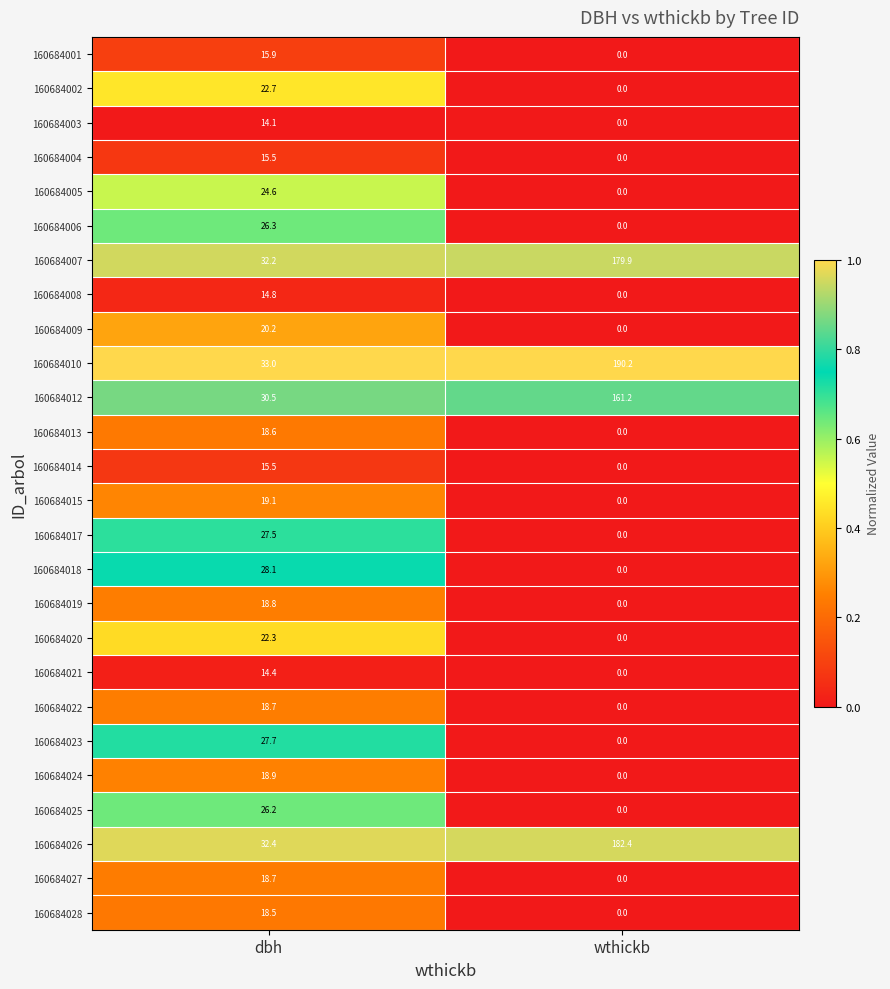

Which category has the lowest value in the 160684001 series?

wthickb